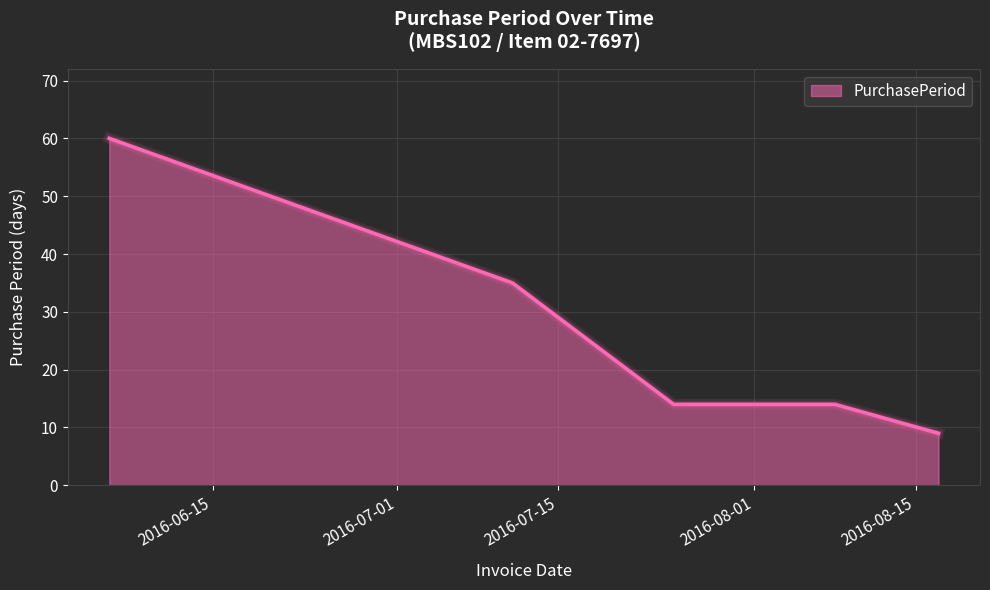

True or false: the data has more than 1 interior local peaks.

False